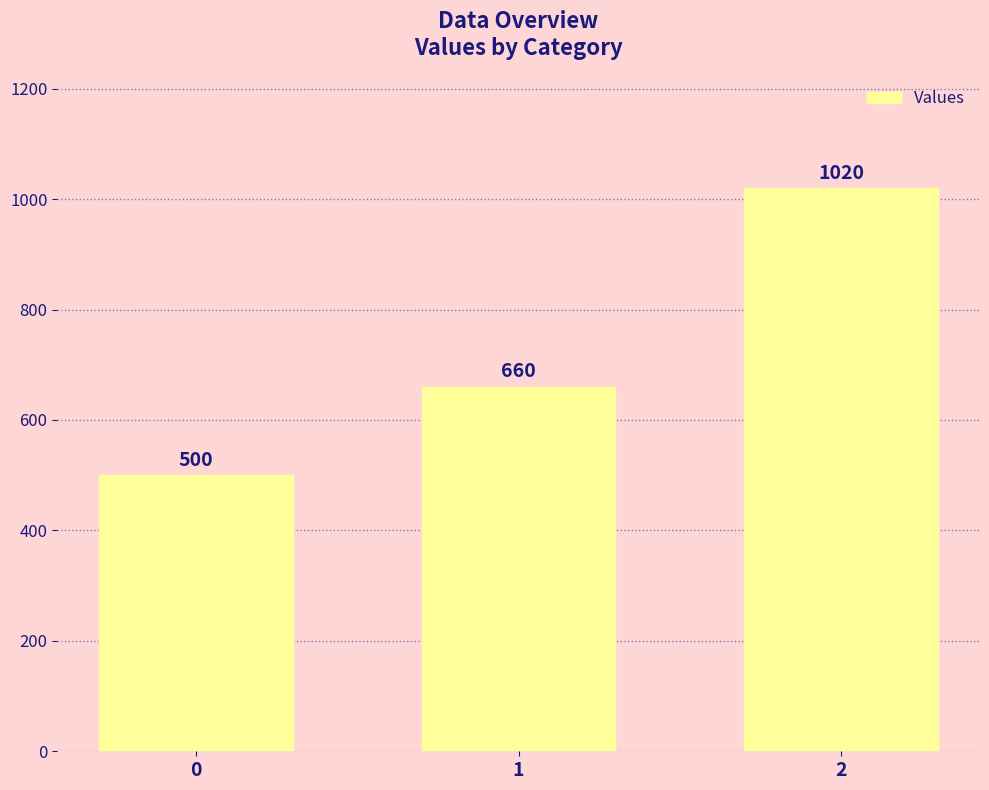

What is the value of the 1st bar from the left?

500